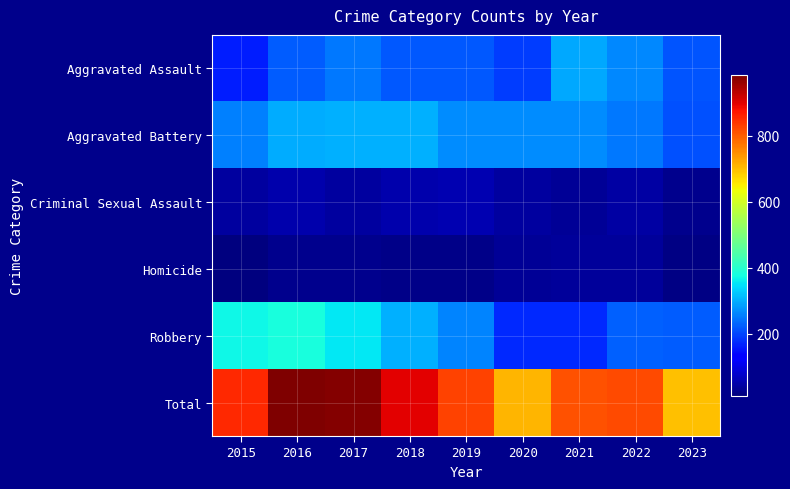

What is the total value across all series at 2019?

1652